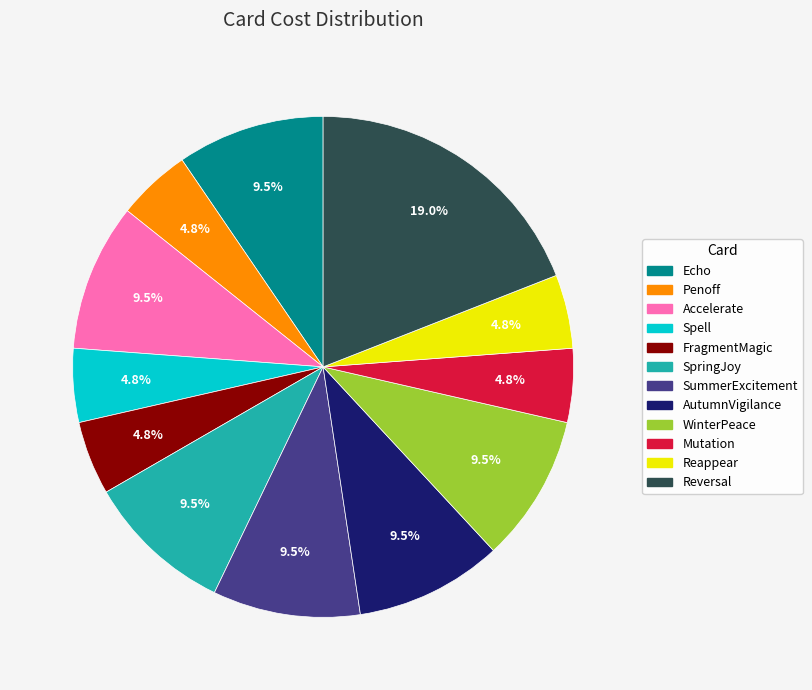

How many slices are in this pie chart?

12